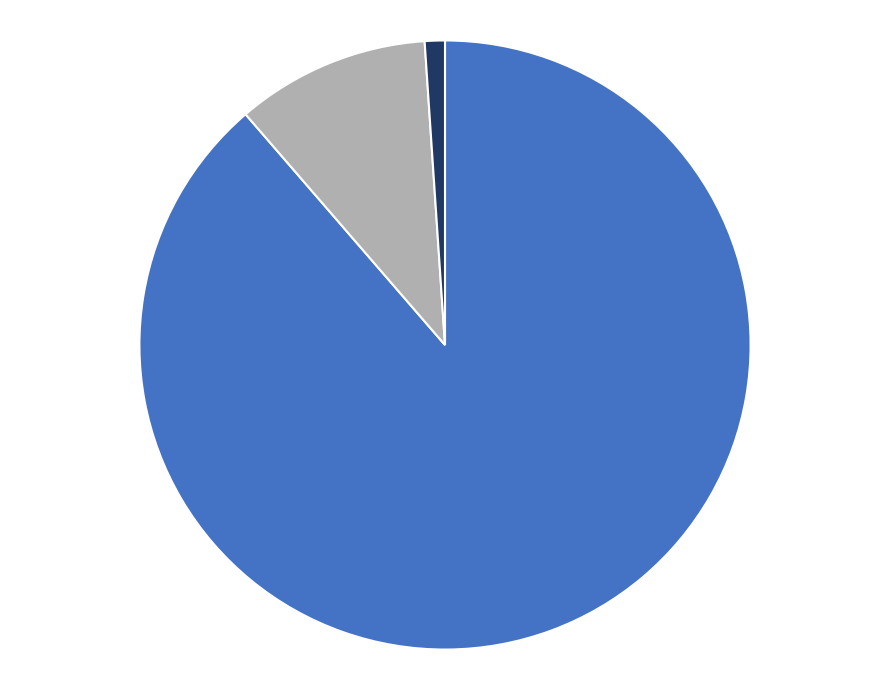

Is there a majority slice in this chart?

Yes